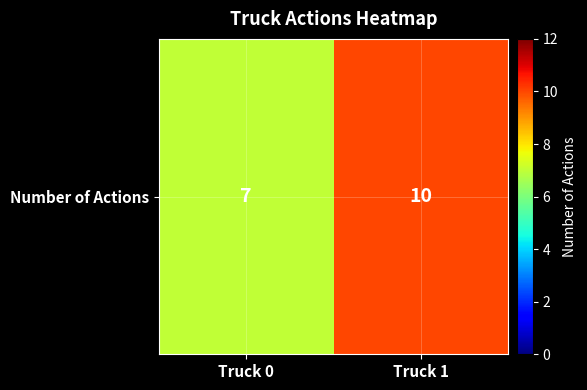

What is the sum of the values at Truck 0 and Truck 1?

17